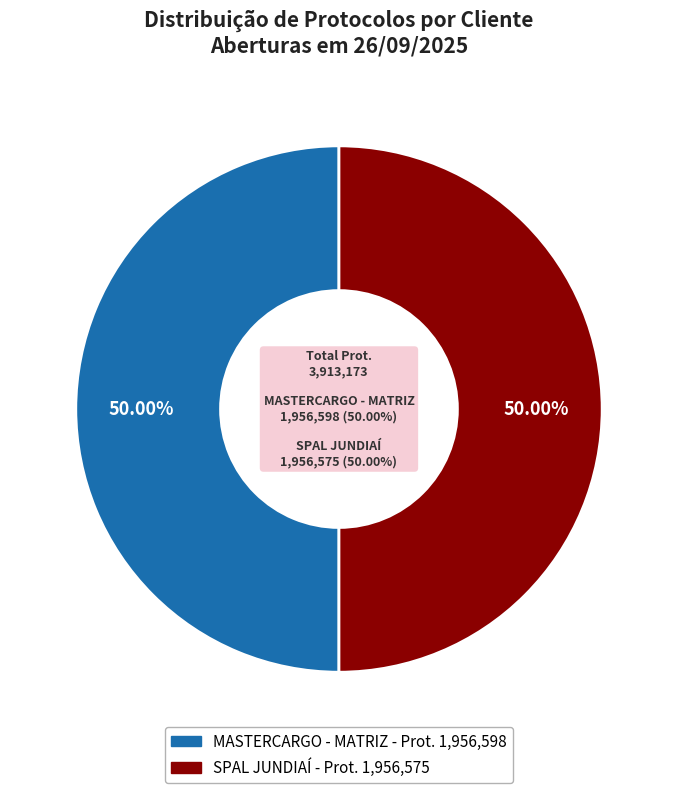

Which slice is the largest?

MASTERCARGO - MATRIZ